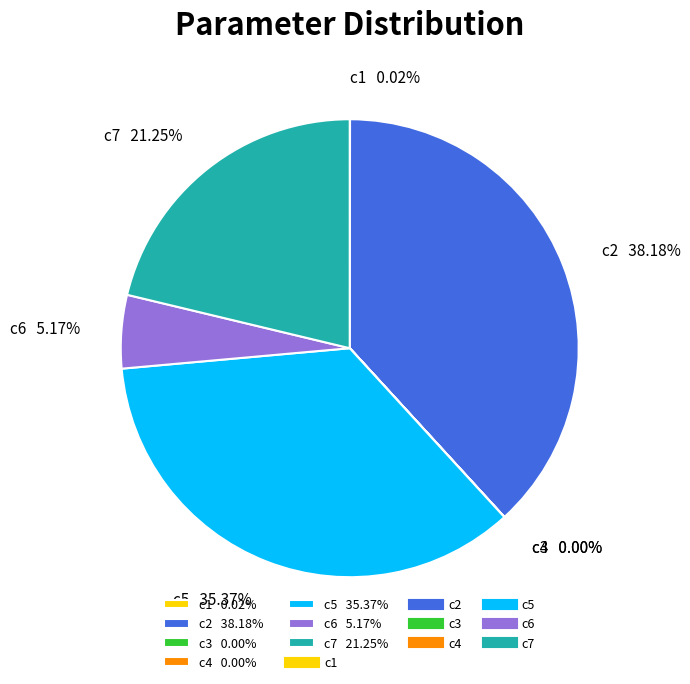

Does any single category account for the majority?

No